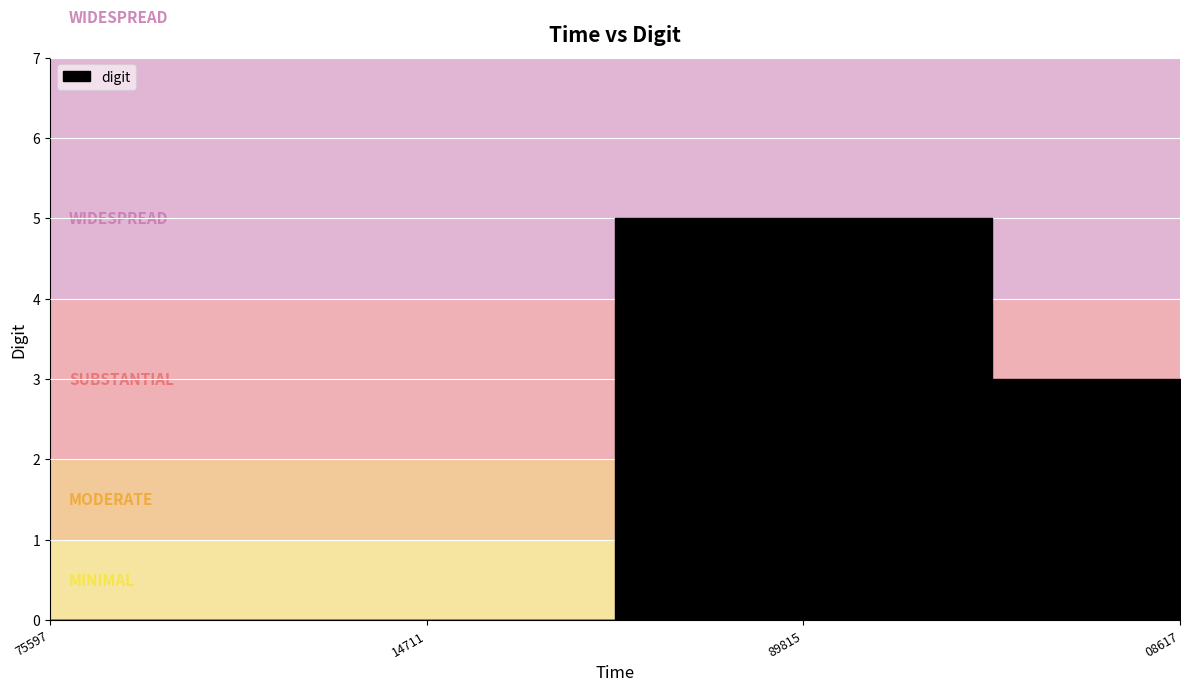

Reading left to right, transcribe all the data shown in this chart.

107987085075597=0	107987965214711=0	107988625089815=5	107989305008617=3